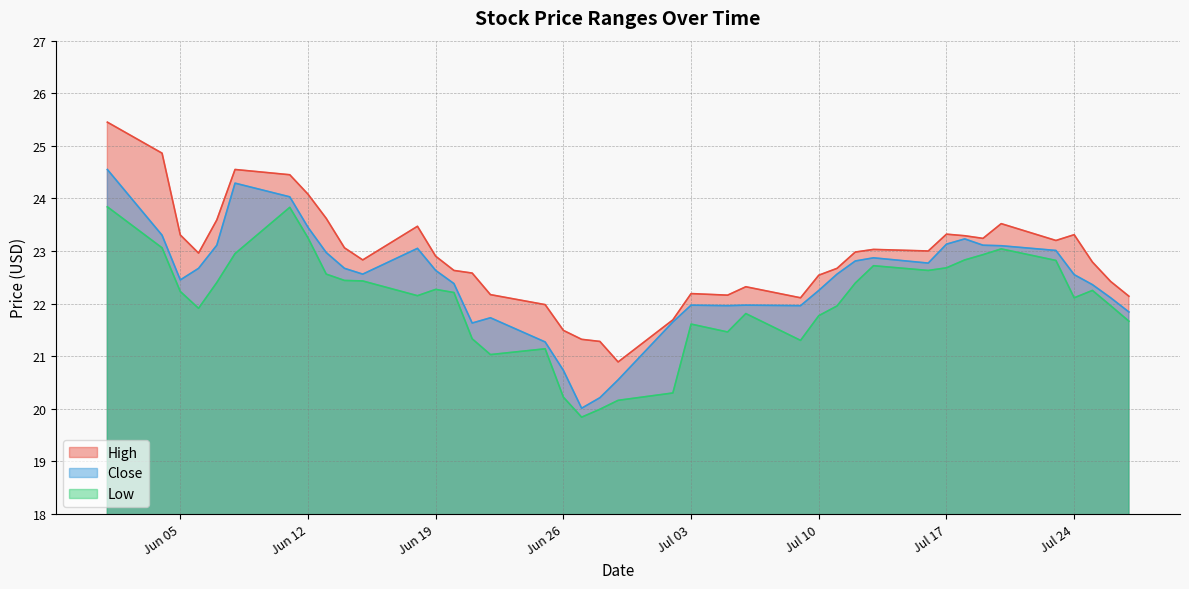

Which series has the largest range (max minus min)?

High